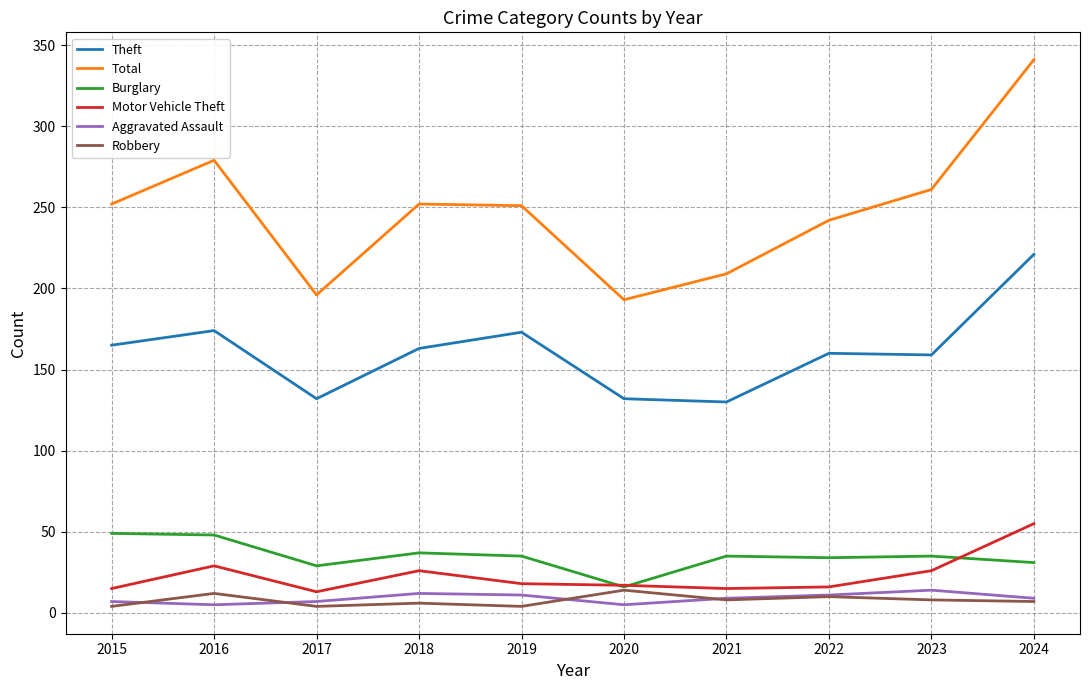

True or false: Burglary and Theft cross at least once.

False